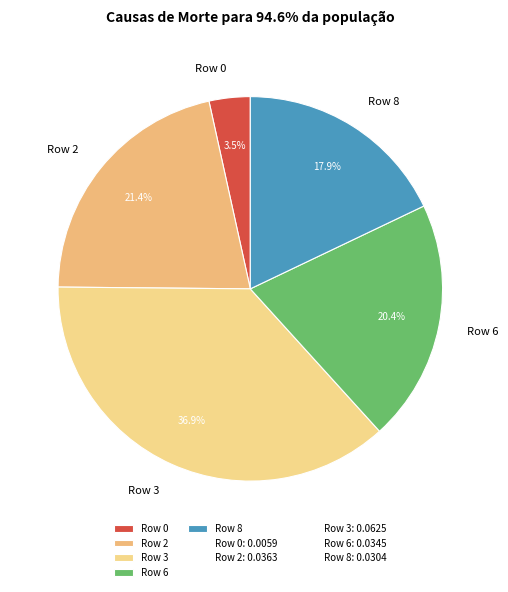

What percentage is NOT represented by Row 6?

79.6%